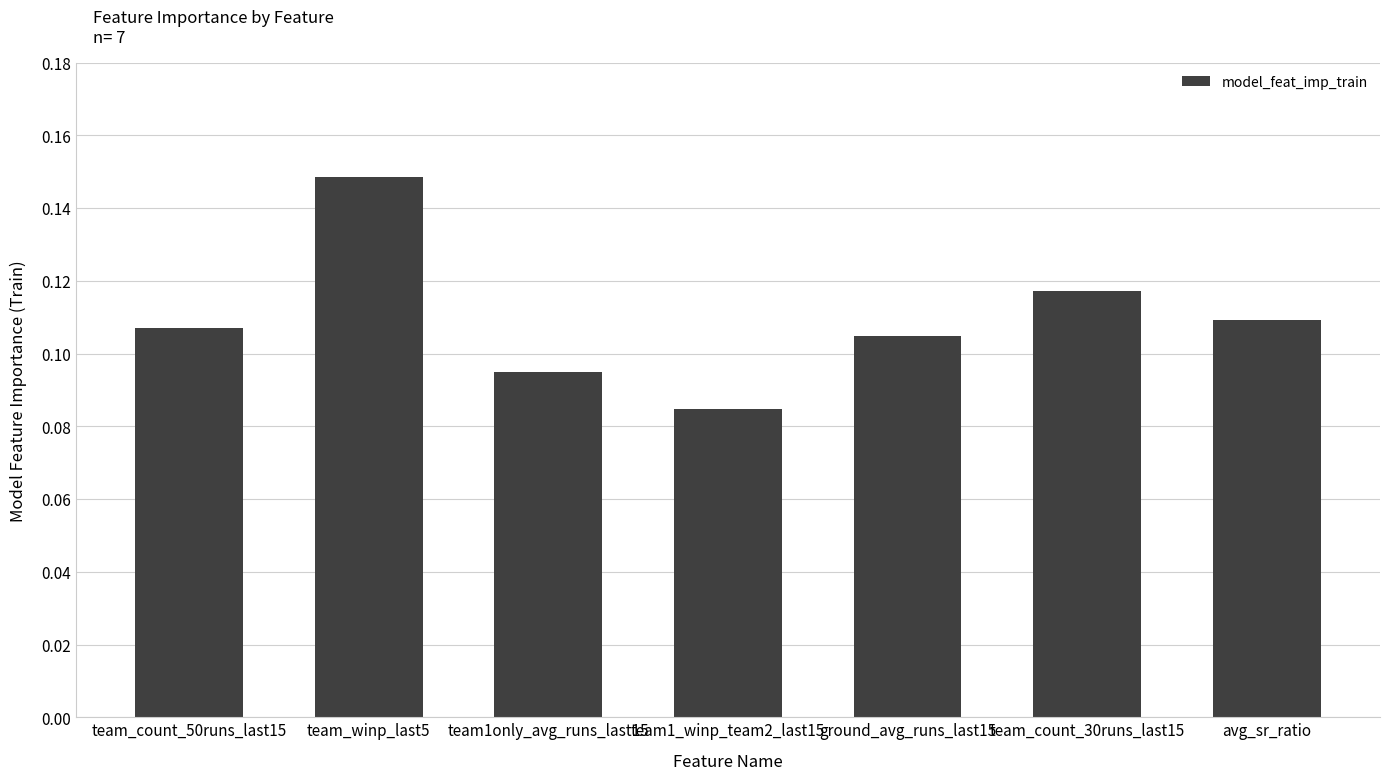

Which category has the lowest value across all series?

team1_winp_team2_last15